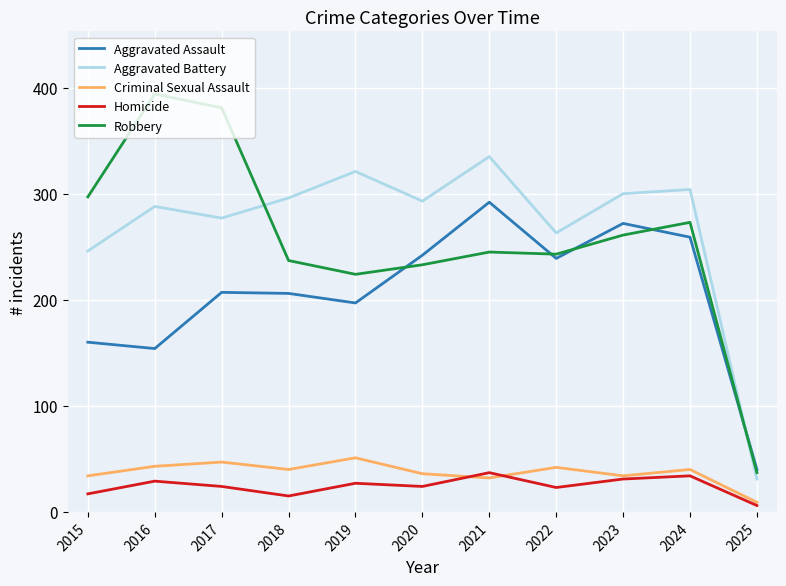

At which label does Homicide reach its minimum?

2025